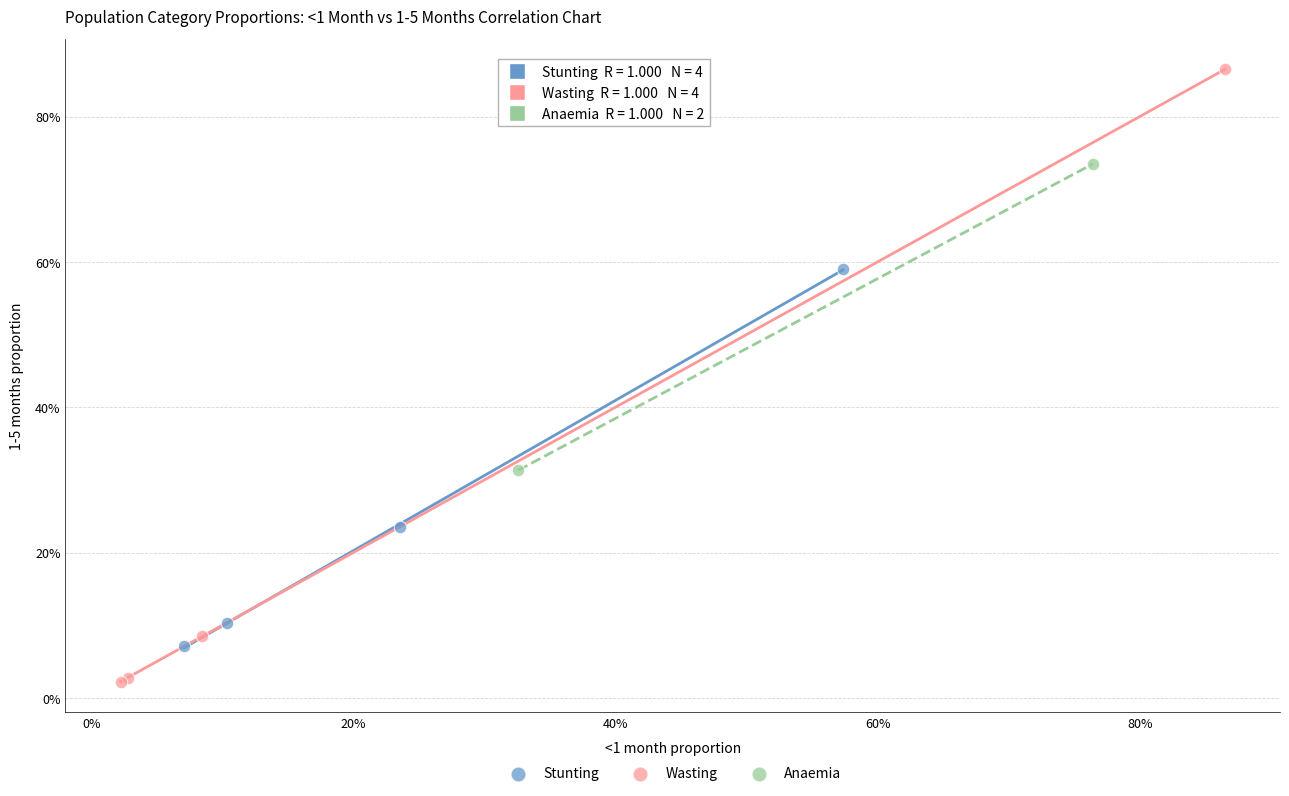

What are all the series names shown in the legend?

Stunting, Wasting, Anaemia